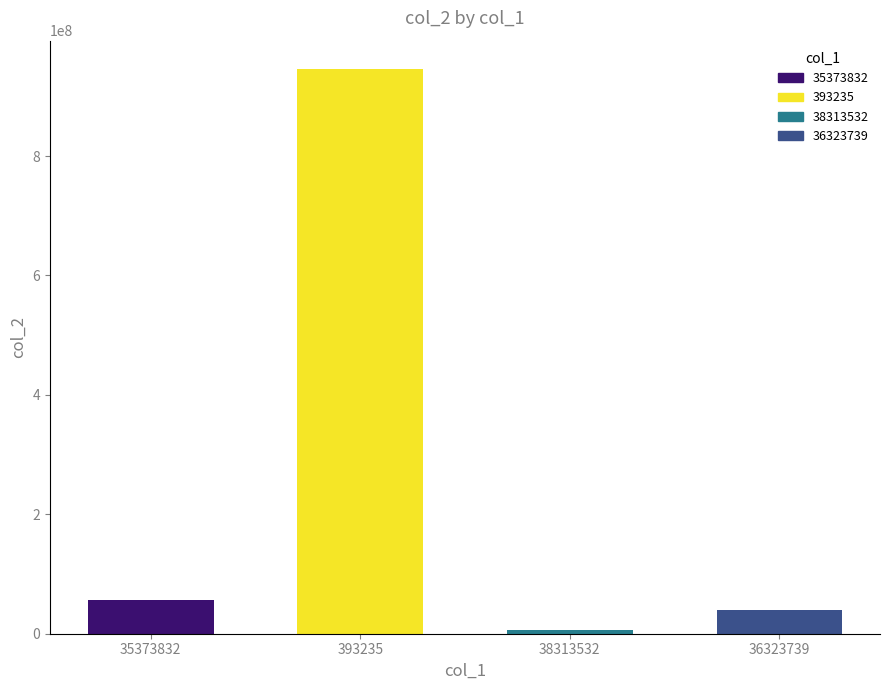

What position from the left is 38313532?

3